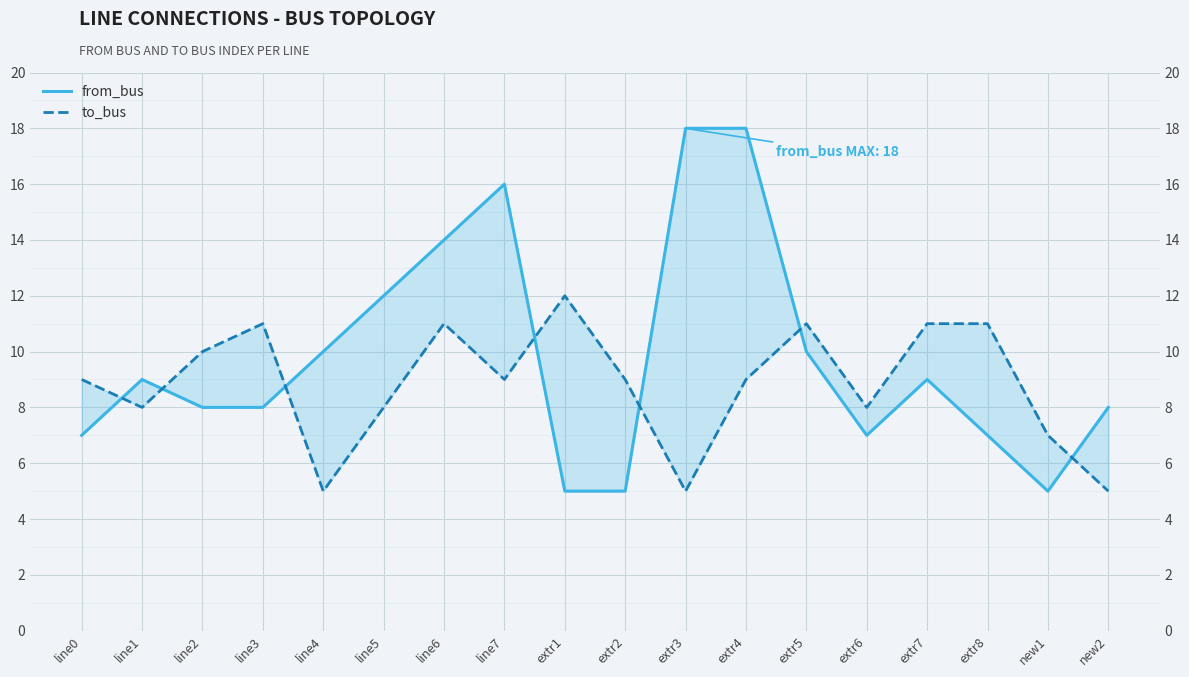

True or false: to_bus and from_bus intersect in this chart.

True